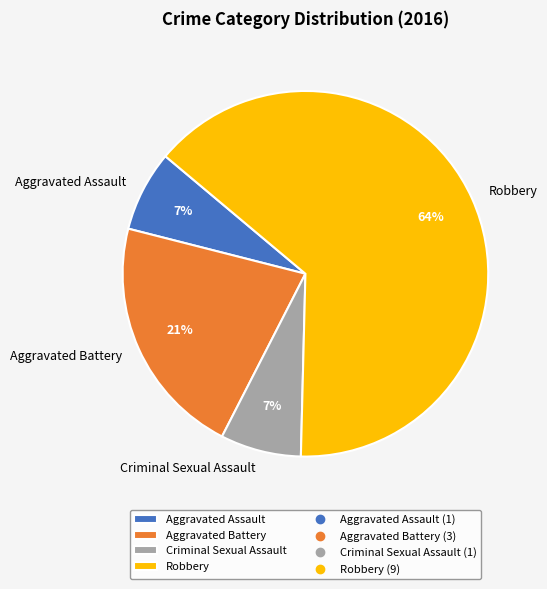

Count the number of slices in the pie.

4